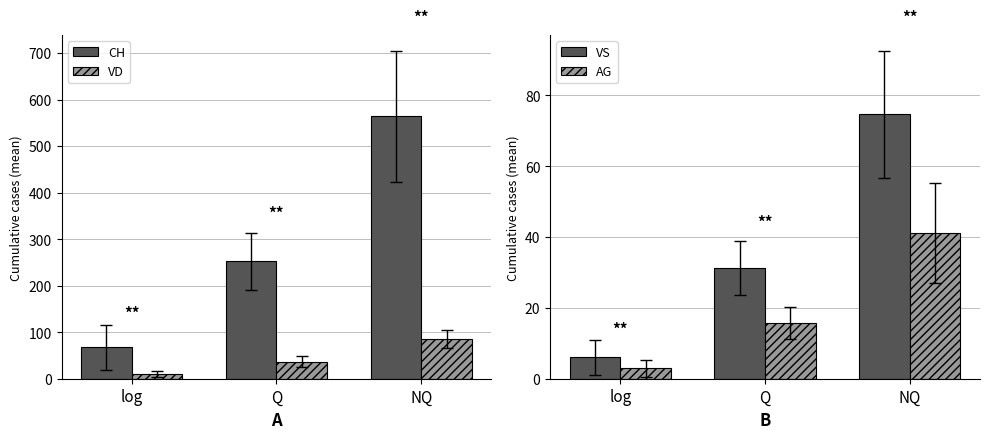

What are all the series names shown in the legend?

CH, VD, VS, AG